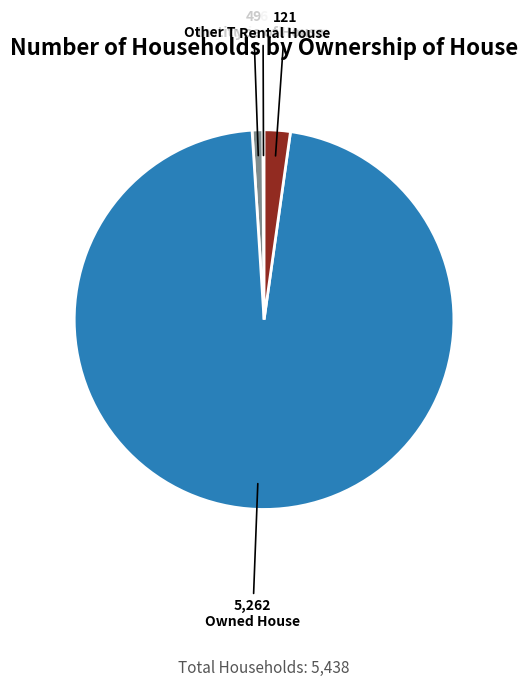

What is the largest slice in the pie chart?

Owned House